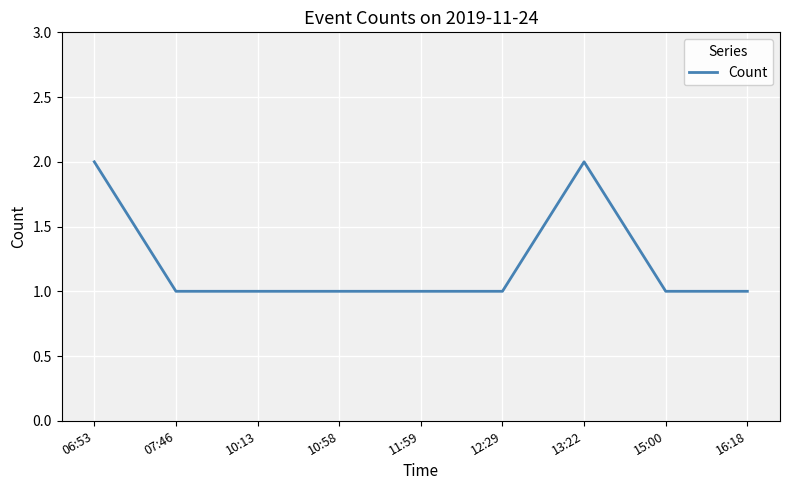

Between 10:13 and 13:22, which is larger?

13:22